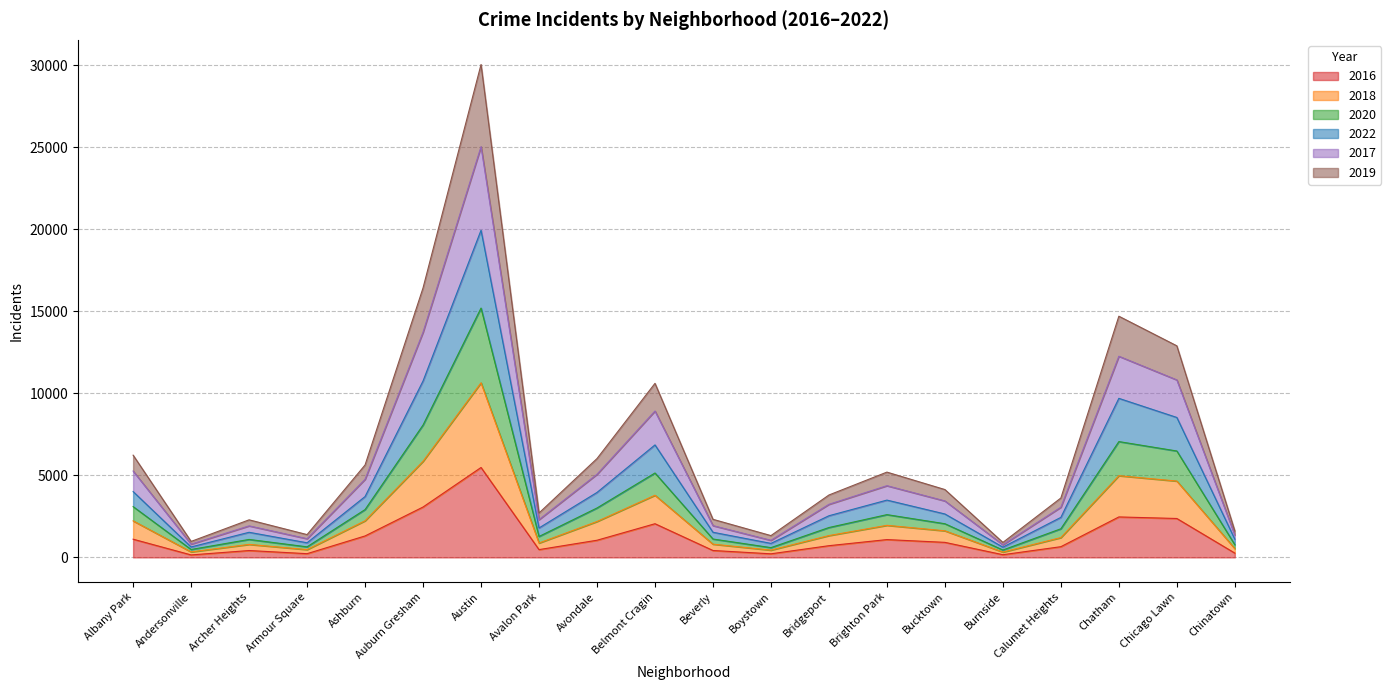

True or false: 2020 and 2016 cross at least once.

False